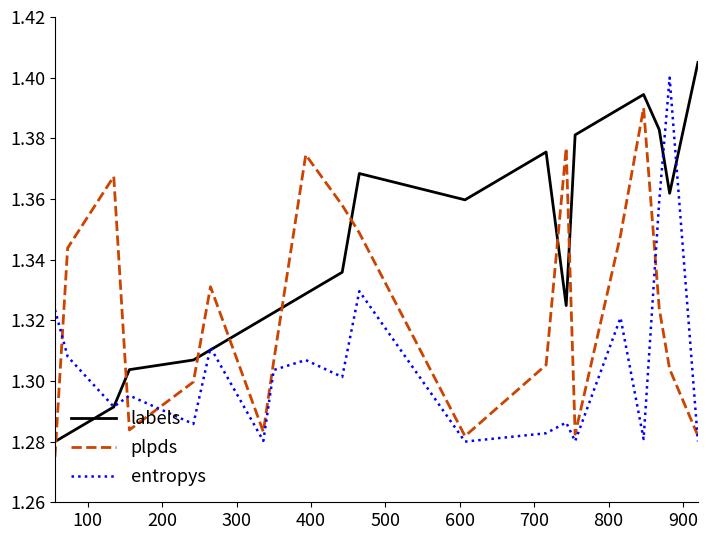

True or false: entropys and plpds intersect in this chart.

True